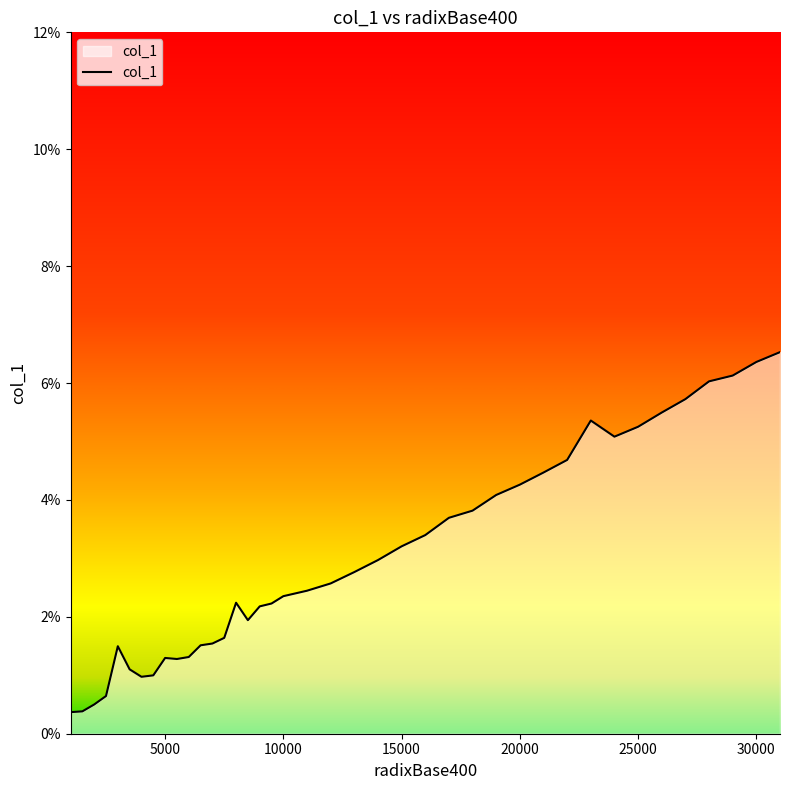

Where is the first local maximum?

3000